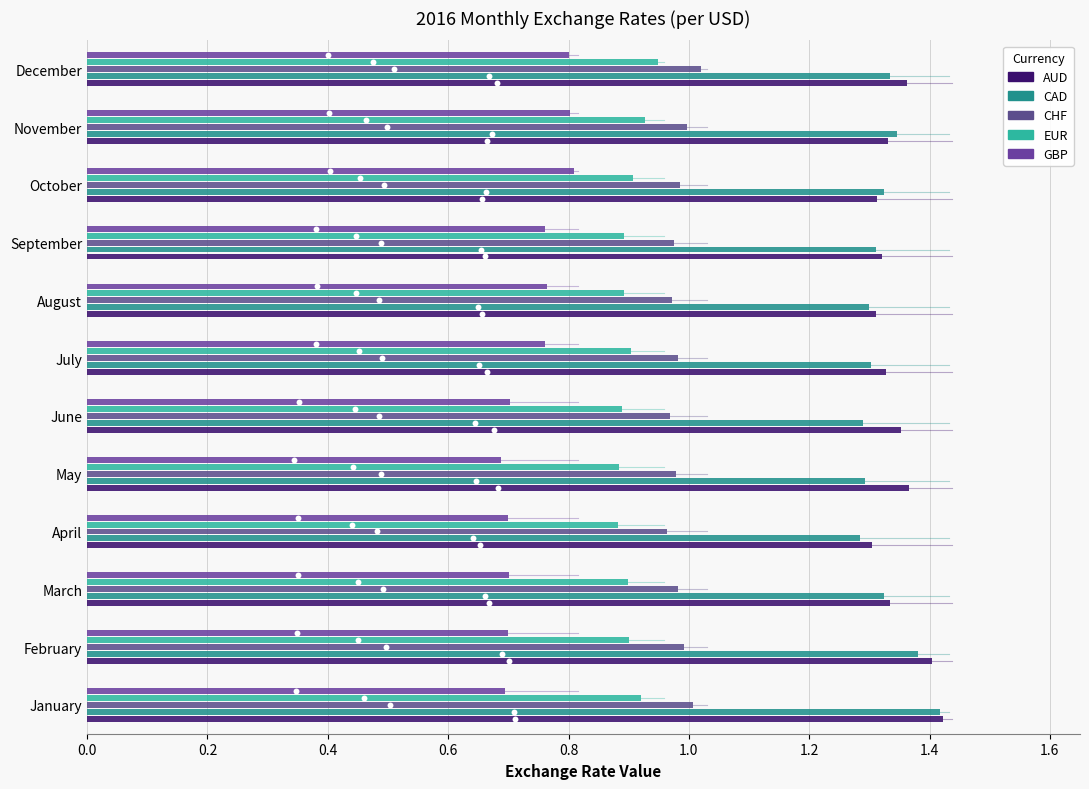

What are all the series names shown in the legend?

AUD, CAD, CHF, EUR, GBP